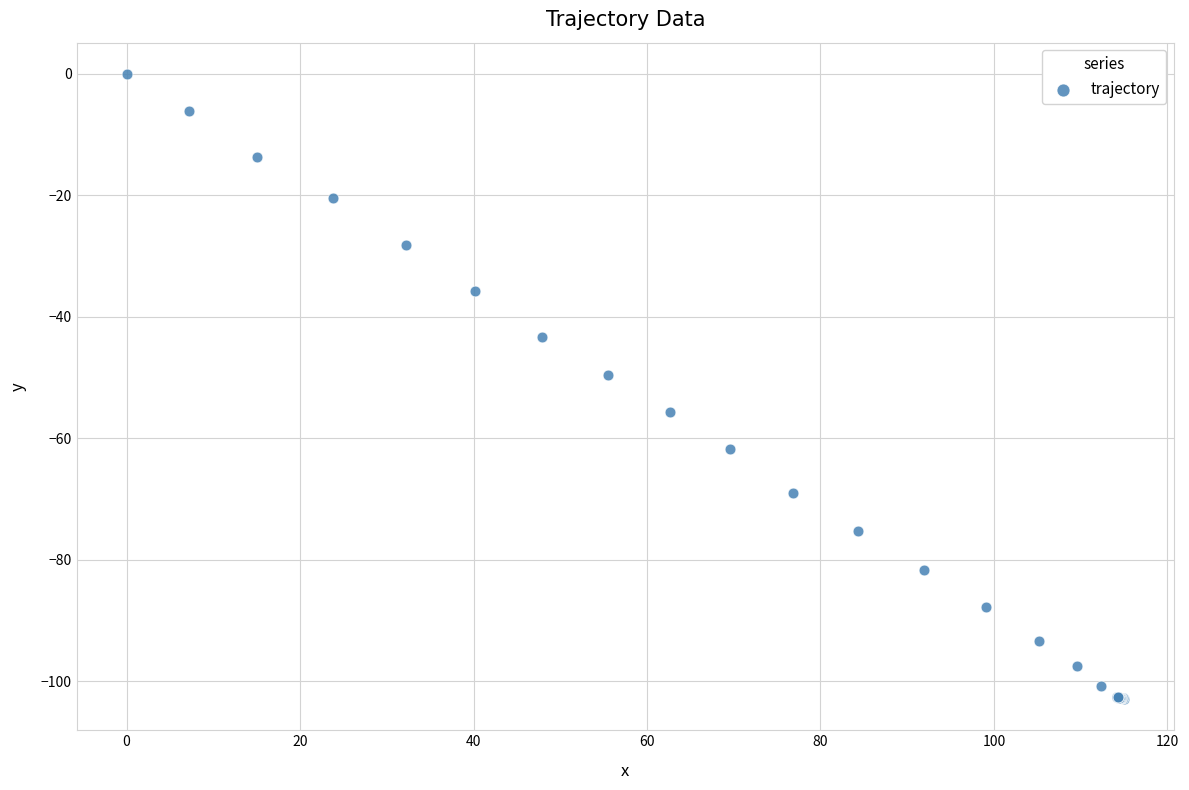

What Y value in the scatter plot is closest to -51?

-49.6